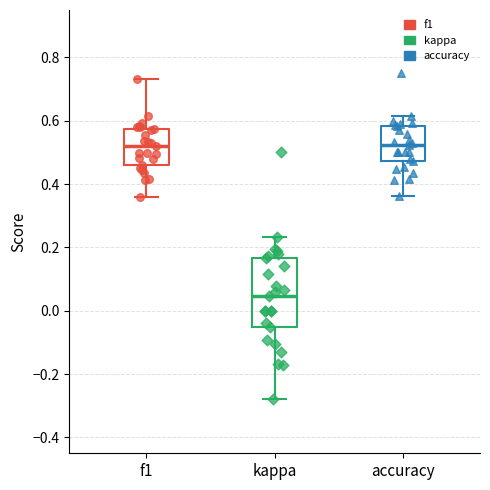

Where does the median line of the box for accuracy sit on the y-axis? The values are not printed on the chart, so give them approximately, as read against the axis.

0.52